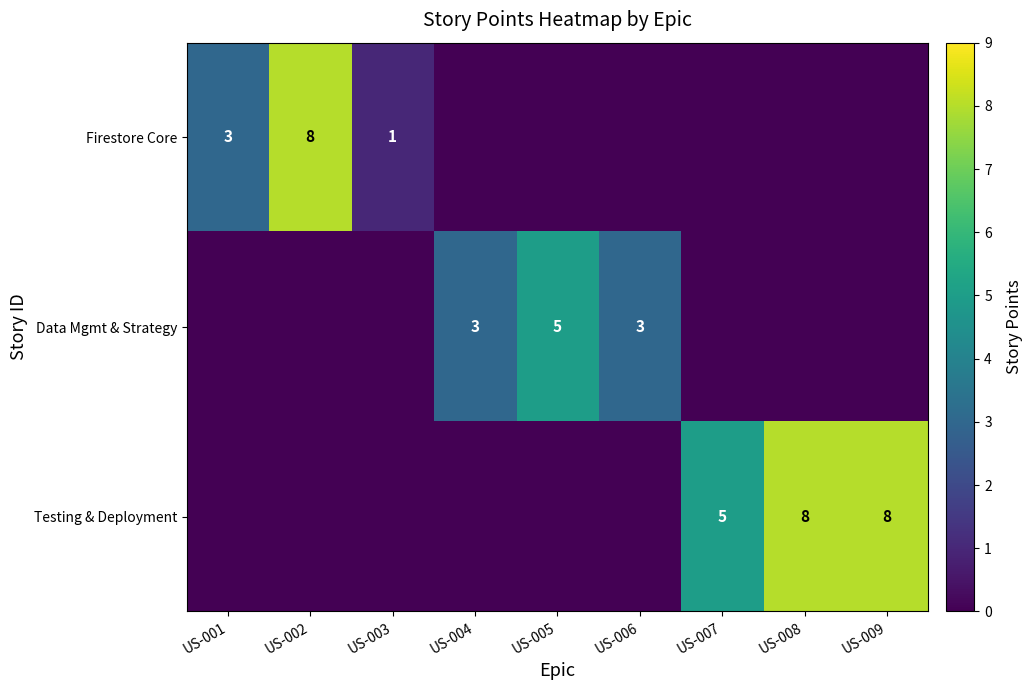

What is the difference between the highest and lowest values at US-007?

5